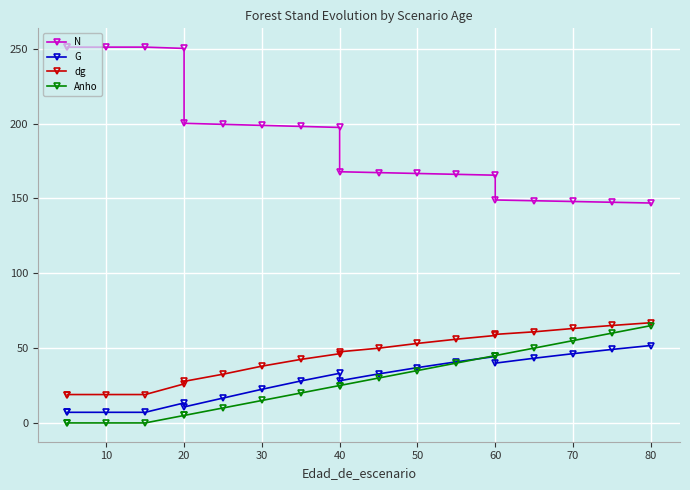

What is the value of the N point at the 19th from the left?

147.4